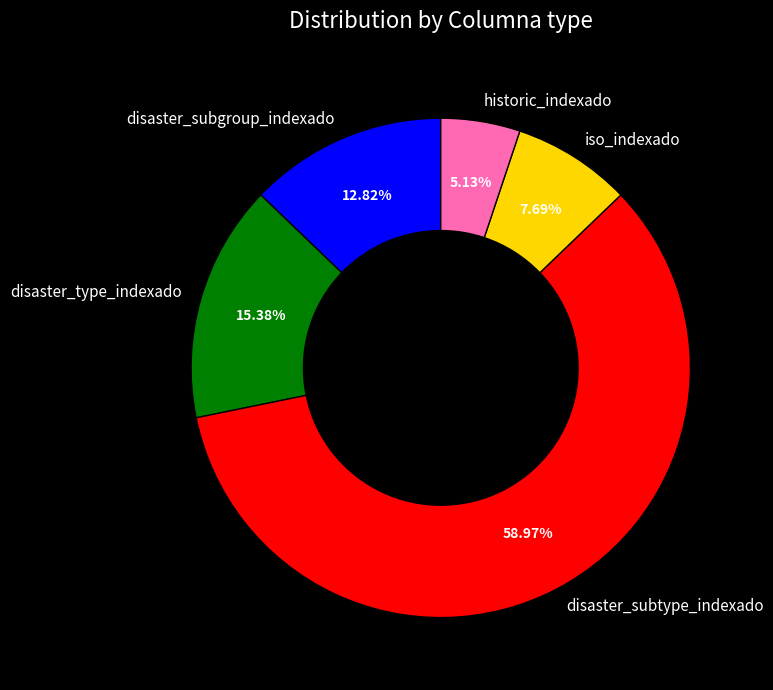

Is disaster_type_indexado the majority of the pie?

No